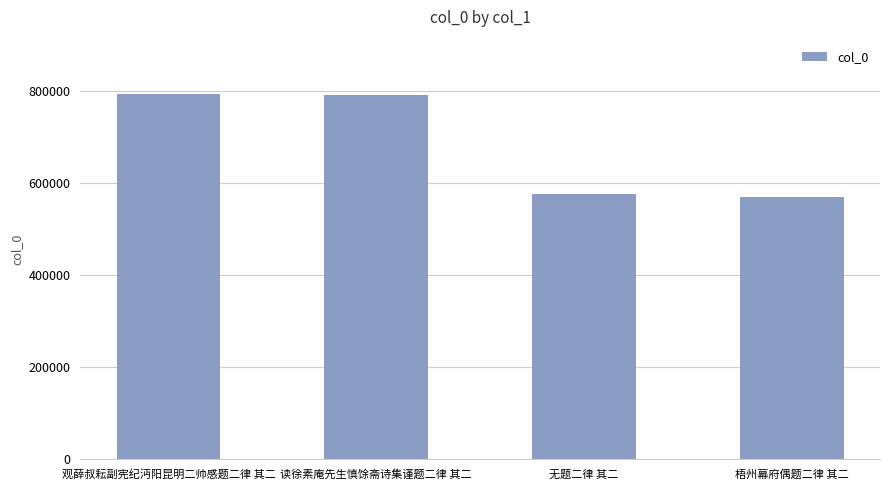

How many data points are less than 791079?

2